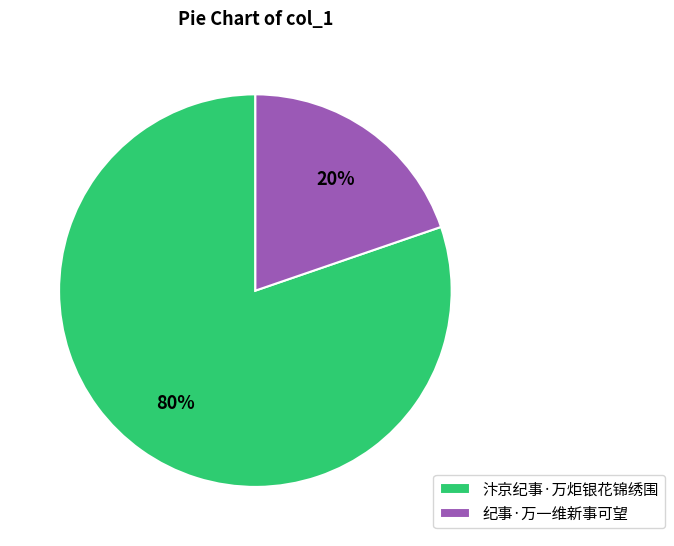

How many slices are in this pie chart?

2